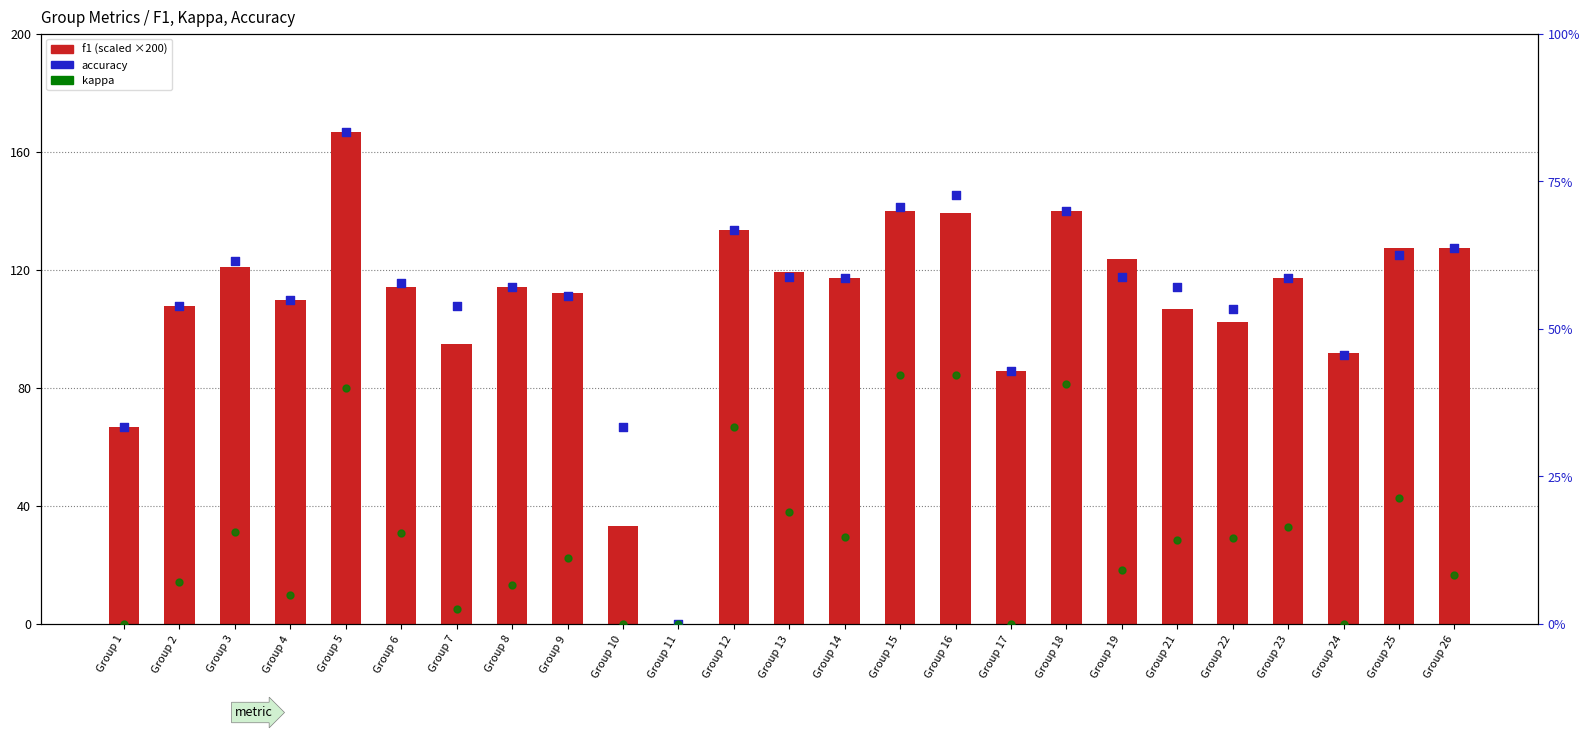

At how many categories does at least one series exceed 135?

4